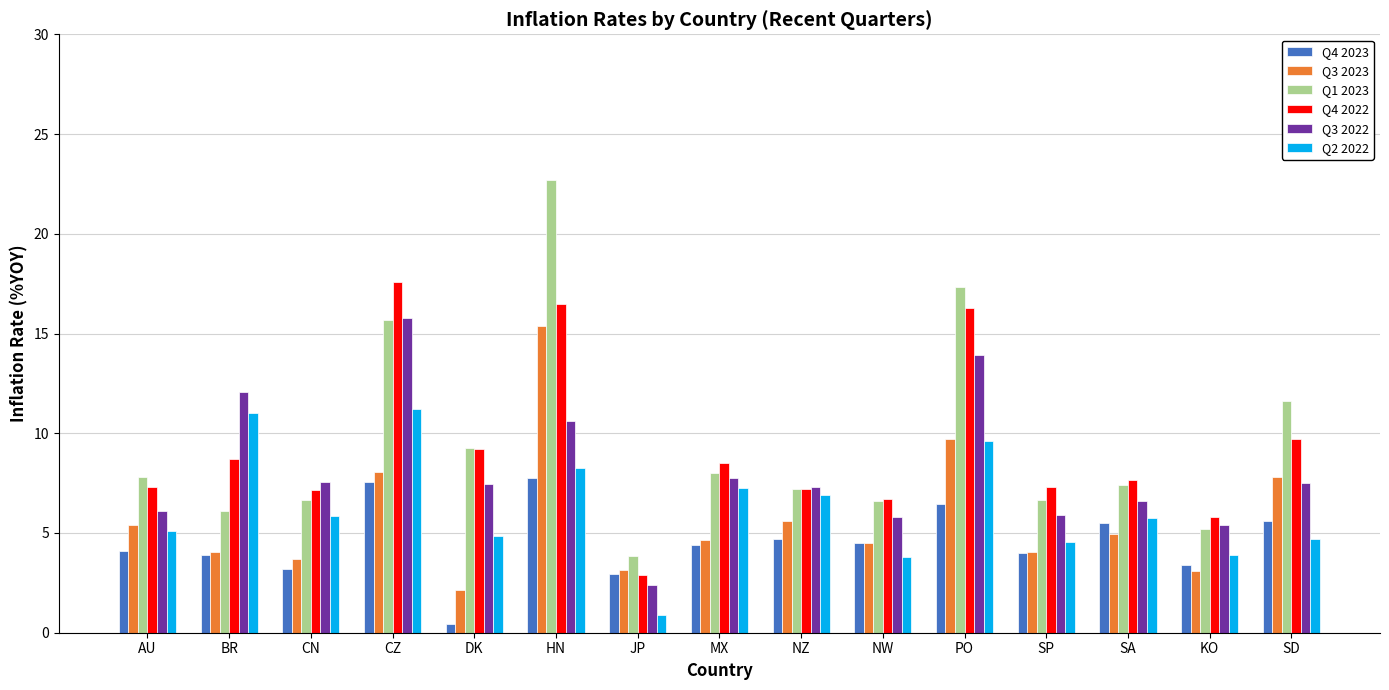

Is it true that Q2 2022 equals 2.7 at HN?

False